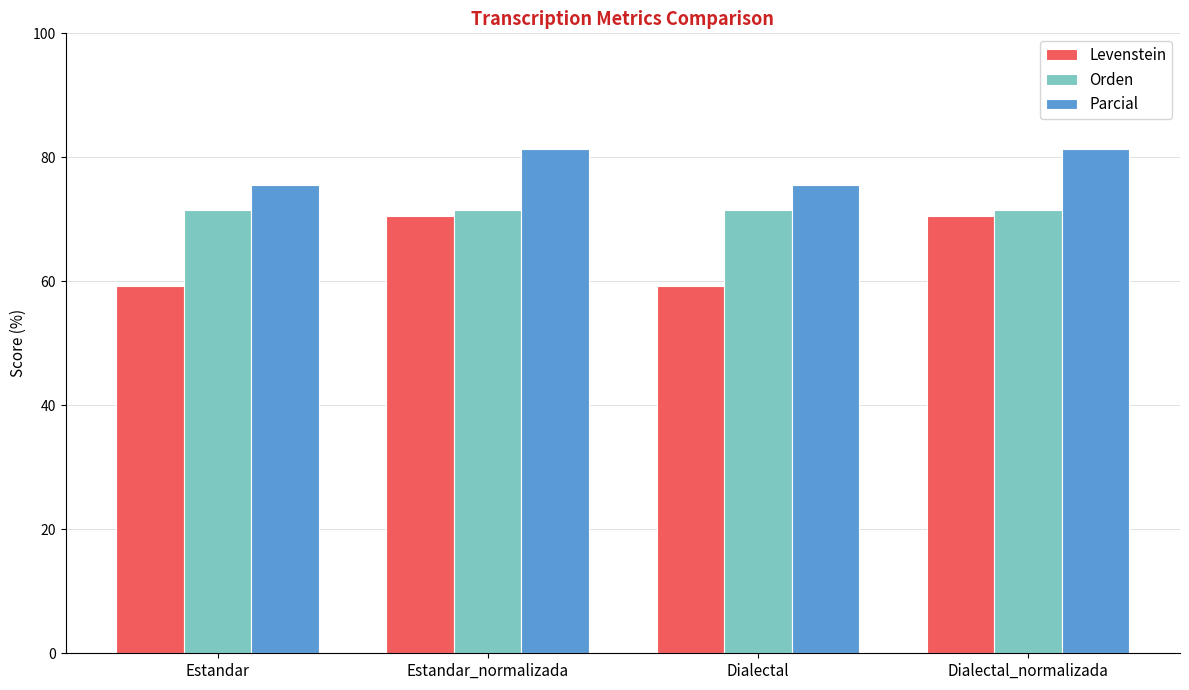

What is the label of the 4th bar from the left?

Dialectal_normalizada